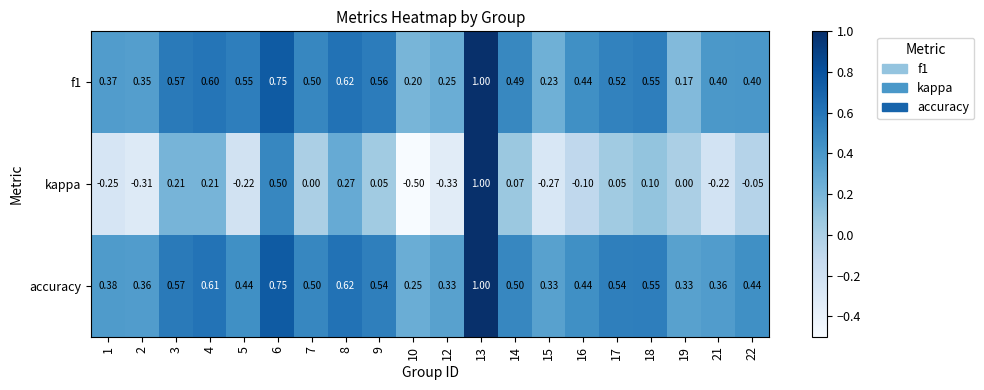

Between 12 and 17, which series saw the biggest shift?

kappa